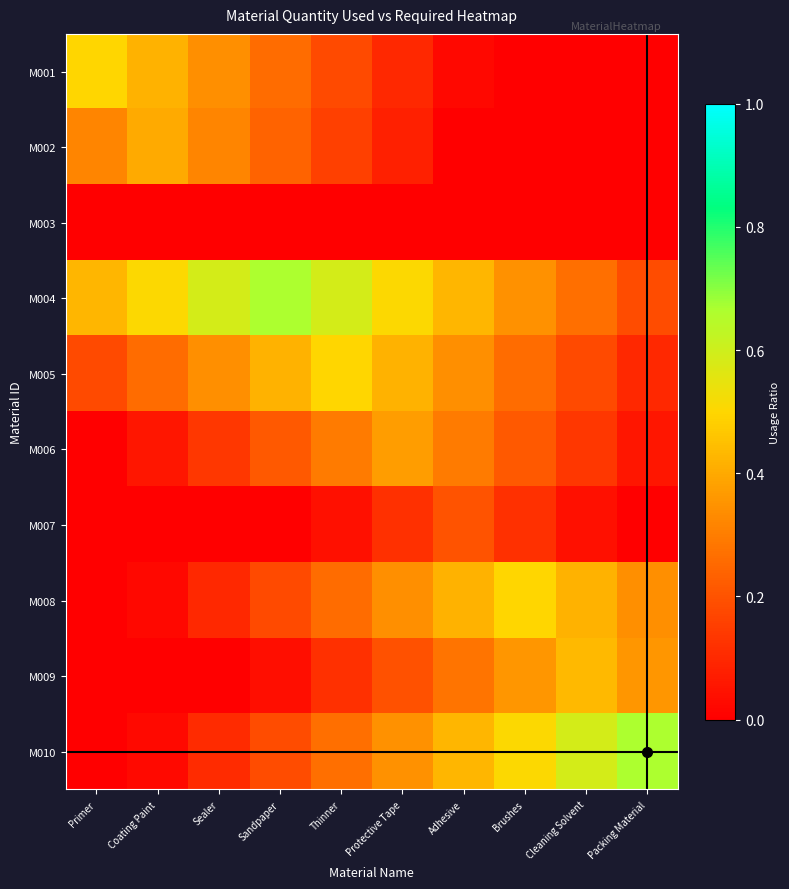

What is the total value across all series at Adhesive?

2.4